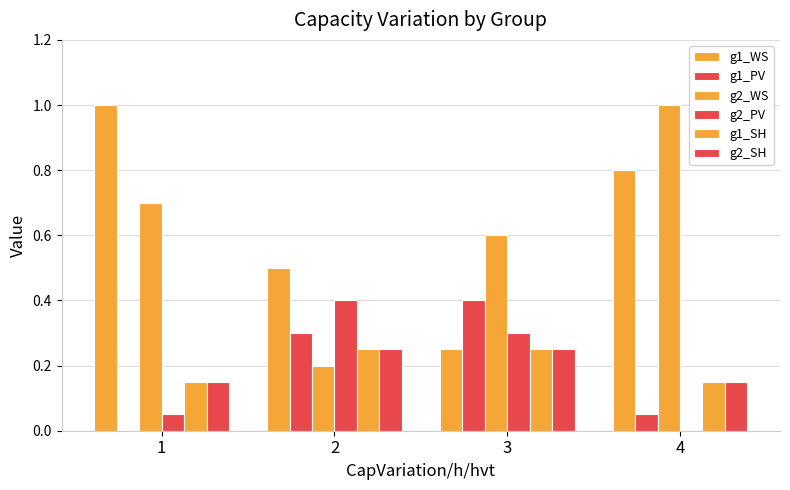

What is the minimum value for g1_SH?

0.1